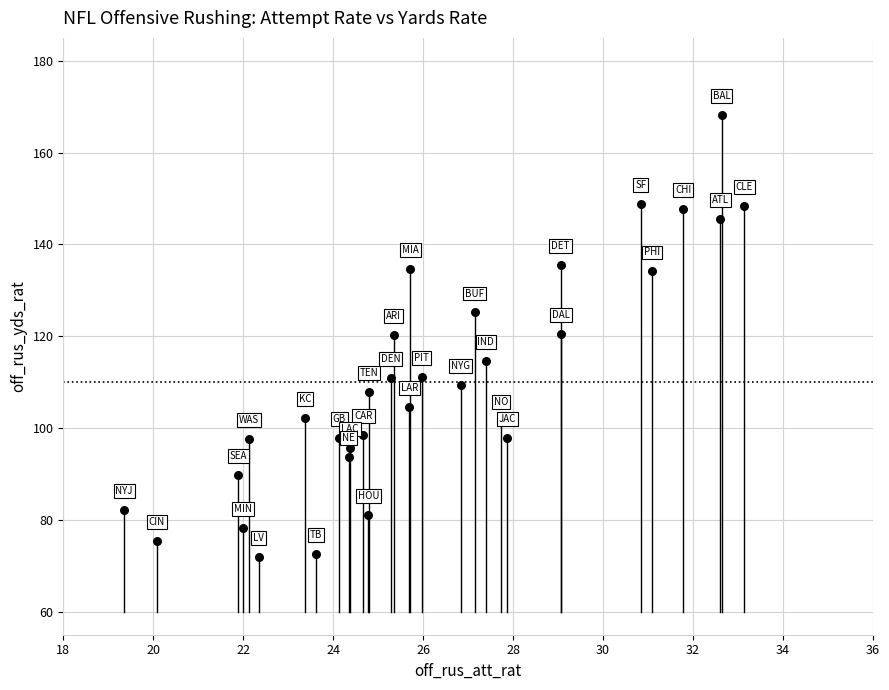

What is the range of Y values (max minus min)?

96.4